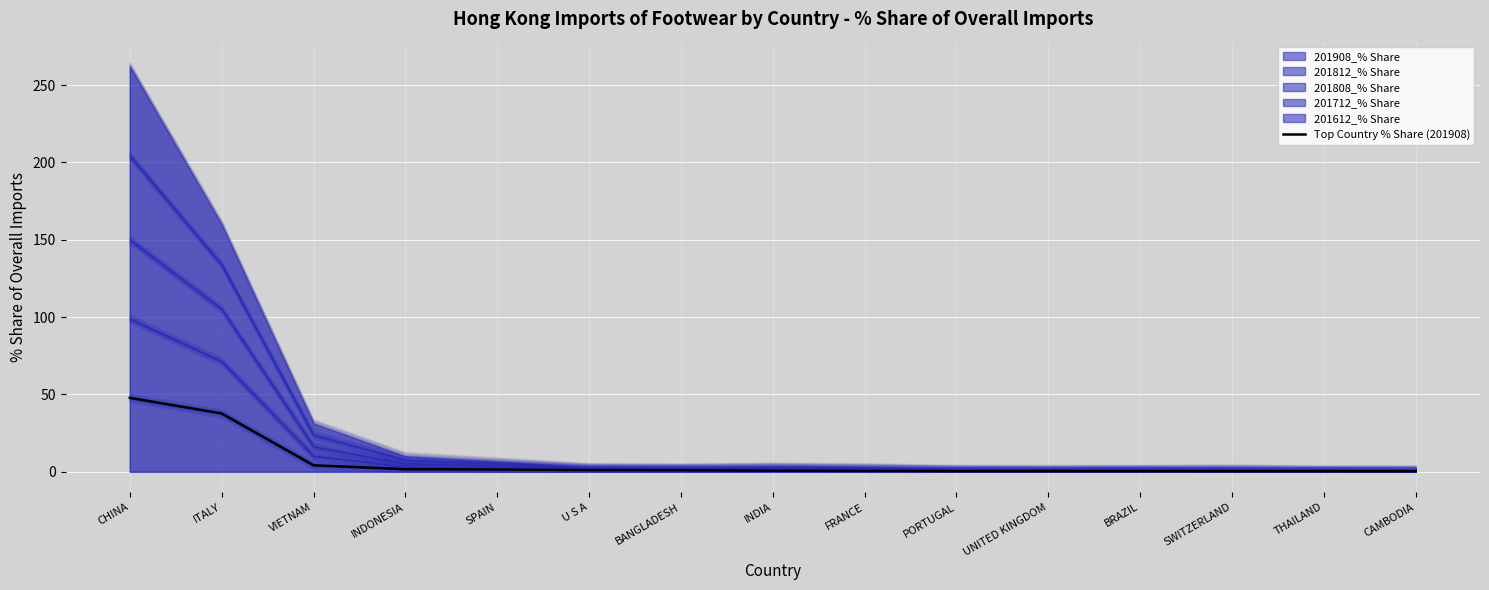

At which category does the chart reach its minimum across all series?

CAMBODIA